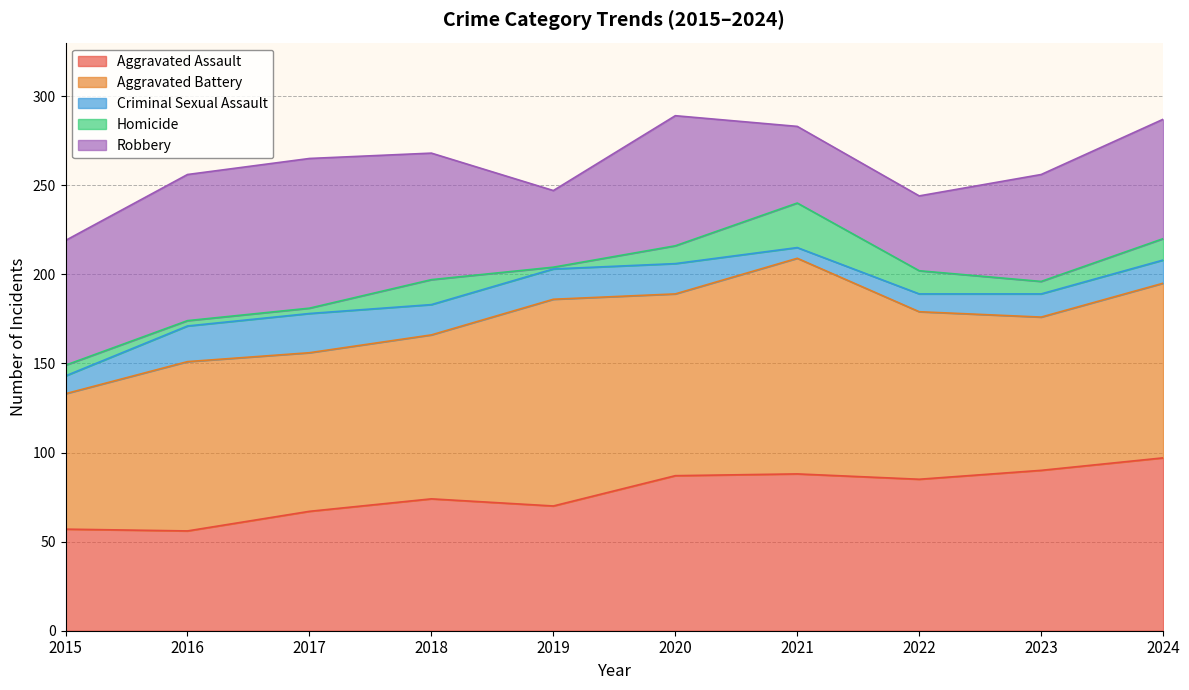

What are all the series names shown in the legend?

Aggravated Assault, Aggravated Battery, Criminal Sexual Assault, Homicide, Robbery